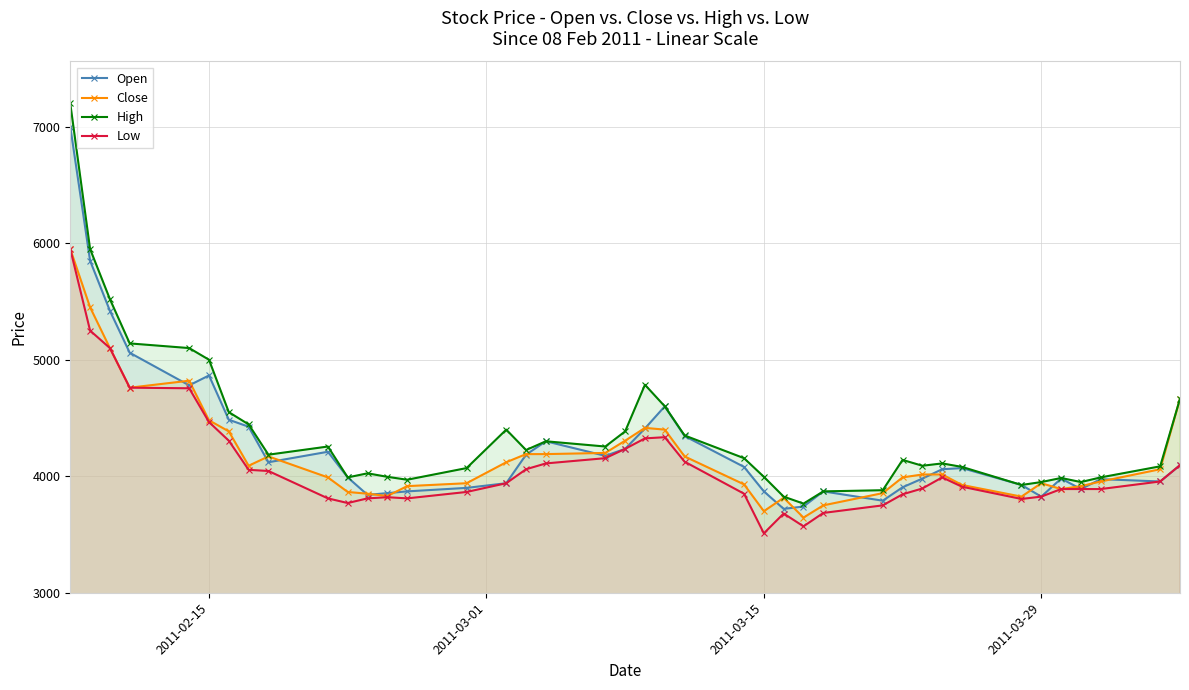

True or false: Close has more than 1 points higher than both neighbors.

True